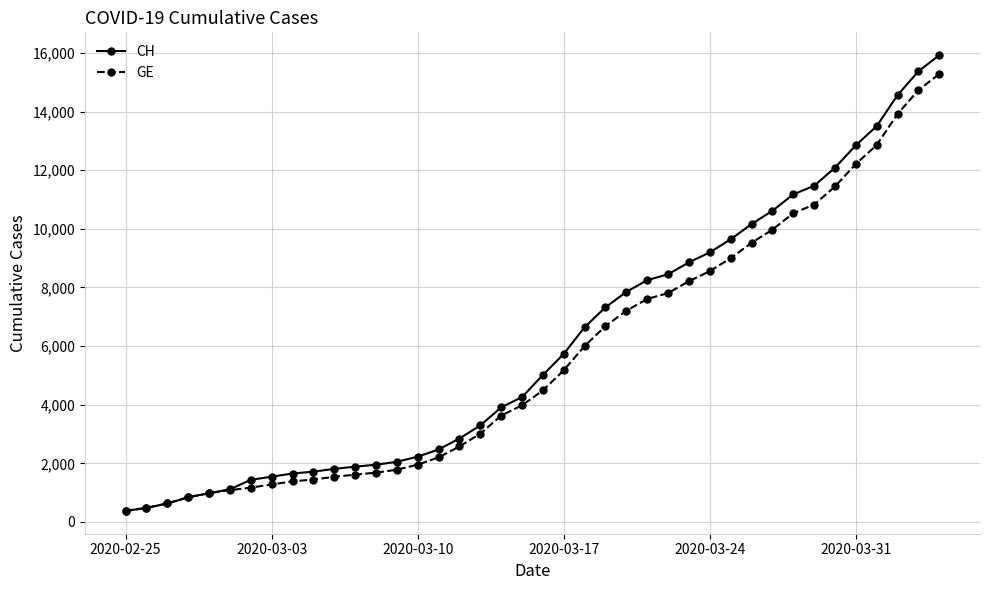

What is the value of the GE point at the 13th from the left?

1681